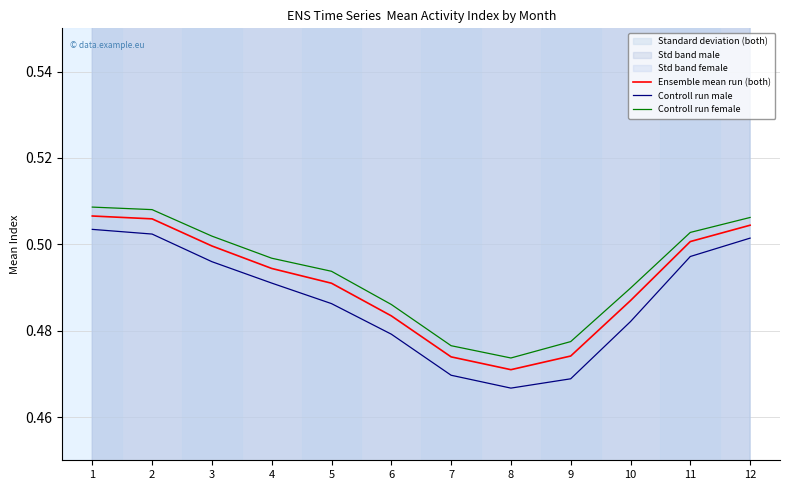

Count the Controll run female values in the range 0 to 1.

12